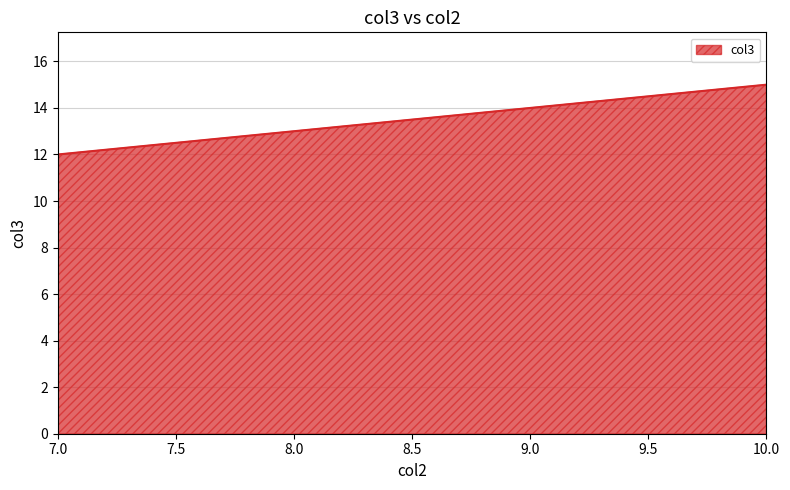

Rank the categories by value from highest to lowest.

10, 9, 8, 7, 7